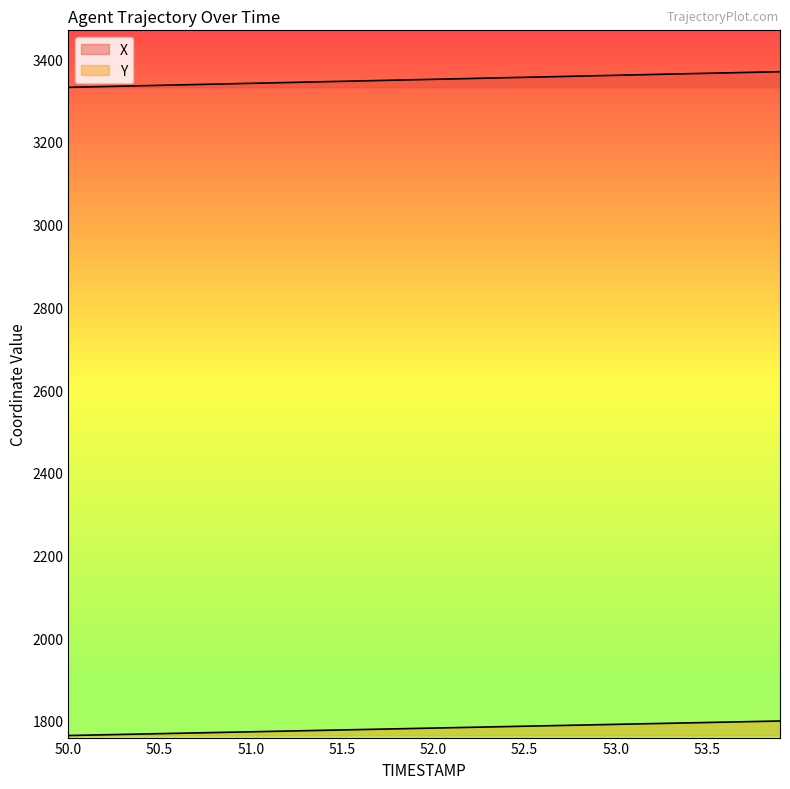

Reading left to right, extract all data points from this chart.

X: 50.0=3332.0	50.1=3332.9	50.2=3333.9	50.3=3334.9	50.4=3335.8	50.5=3336.8	50.6=3337.8	50.7=3338.8	50.8=3339.7	50.9=3340.7	51.0=3341.7	51.1=3342.6	51.2=3343.6	51.3=3344.6	51.4=3345.6	51.5=3346.5	51.6=3347.5	51.7=3348.5	51.8=3349.4	51.9=3350.4	52.0=3351.4	52.1=3352.3	52.2=3353.3	52.3=3354.3	52.4=3355.2	52.5=3356.2	52.6=3357.2	52.7=3358.2	52.8=3359.1	52.9=3360.1	53.0=3361.1	53.1=3362.0	53.2=3363.0	53.3=3364.0	53.4=3365.0	53.5=3365.9	53.6=3366.9	53.7=3367.9	53.8=3368.8	53.9=3369.8
Y: 50.0=1764.5	50.1=1765.4	50.2=1766.3	50.3=1767.2	50.4=1768.1	50.5=1769.0	50.6=1769.9	50.7=1770.8	50.8=1771.7	50.9=1772.6	51.0=1773.5	51.1=1774.4	51.2=1775.3	51.3=1776.2	51.4=1777.1	51.5=1778.0	51.6=1778.9	51.7=1779.8	51.8=1780.7	51.9=1781.6	52.0=1782.5	52.1=1783.4	52.2=1784.3	52.3=1785.2	52.4=1786.1	52.5=1787.0	52.6=1787.9	52.7=1788.8	52.8=1789.7	52.9=1790.6	53.0=1791.5	53.1=1792.4	53.2=1793.3	53.3=1794.2	53.4=1795.1	53.5=1796.0	53.6=1796.9	53.7=1797.8	53.8=1798.7	53.9=1799.6